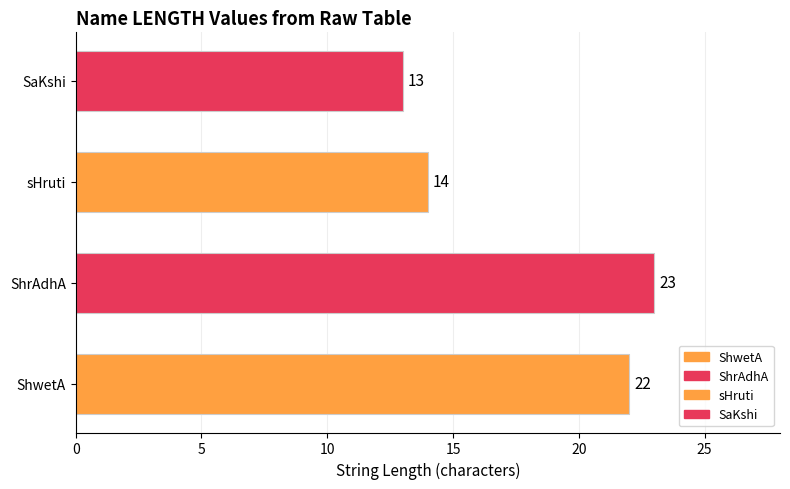

Reading bottom to top, transcribe all the data shown in this chart.

22	23	14	13